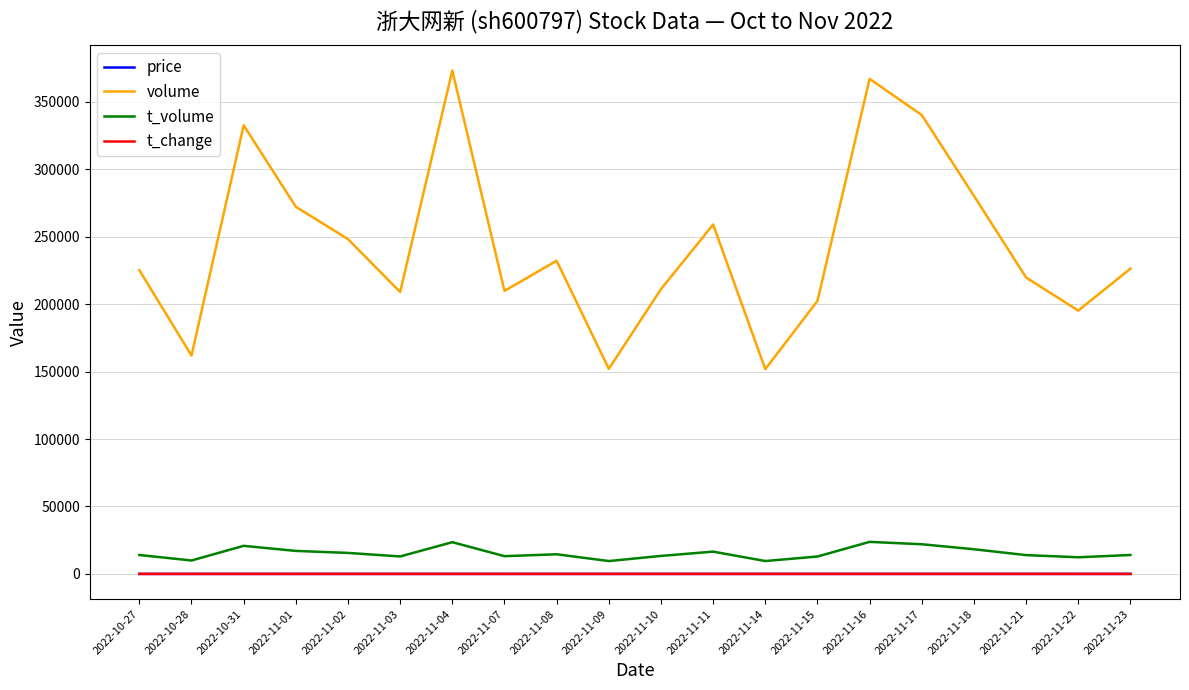

Does the chart display data point markers on the line(s)?

No